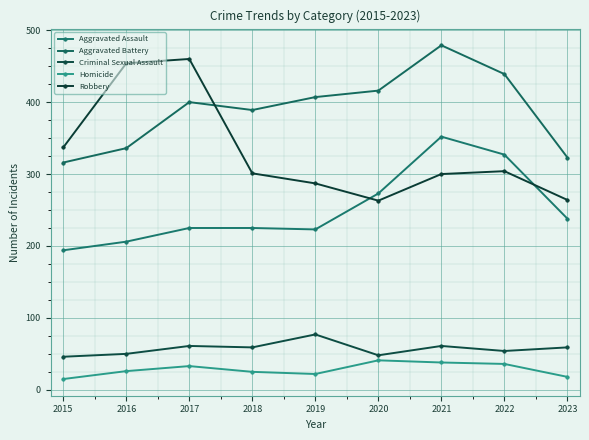

Which series has the widest spread of values?

Robbery